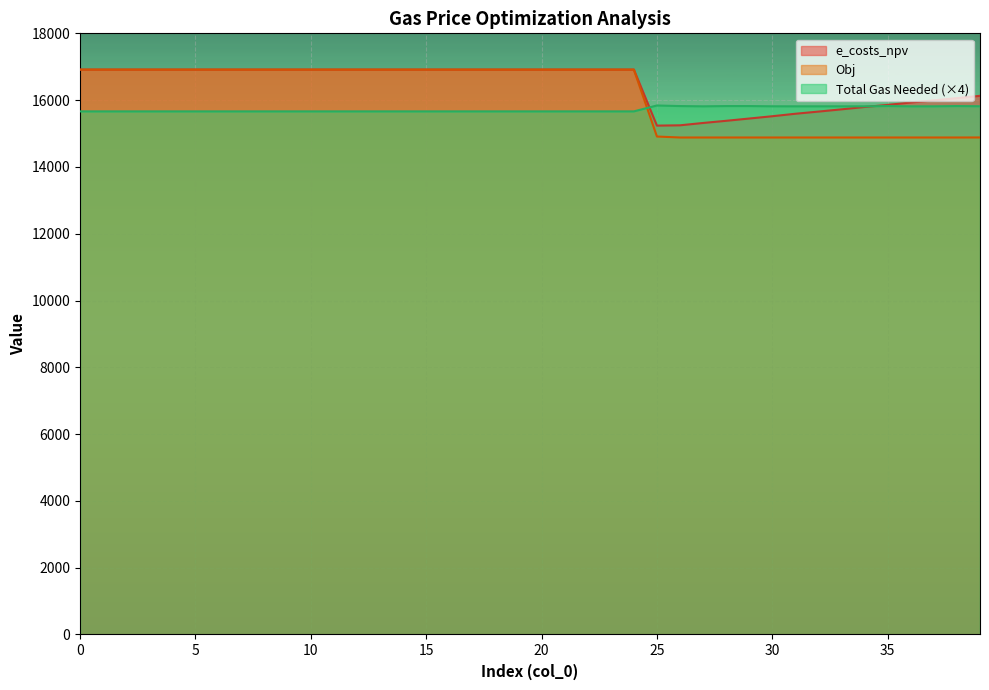

Which series has the largest total across all categories?

e_costs_npv